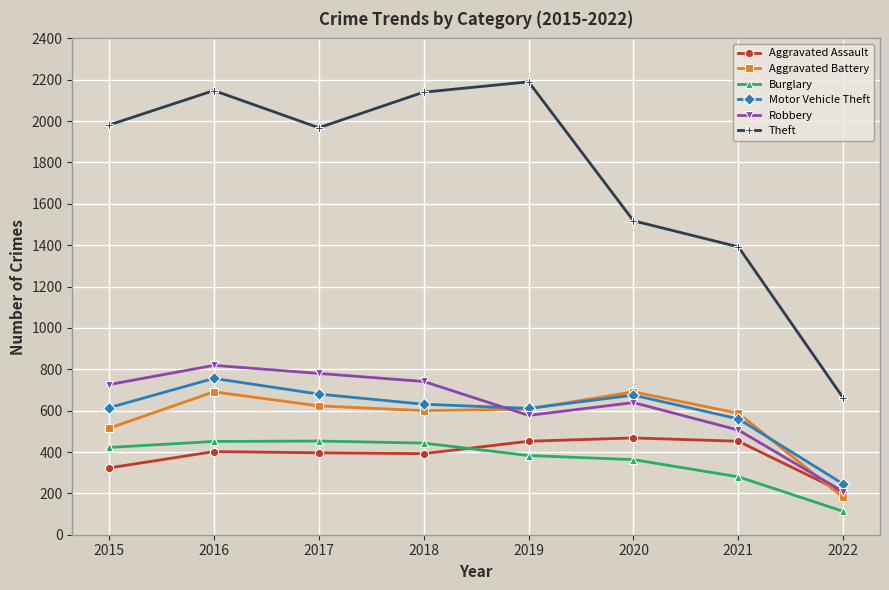

Which series changed the most between 2016 and 2019?

Robbery